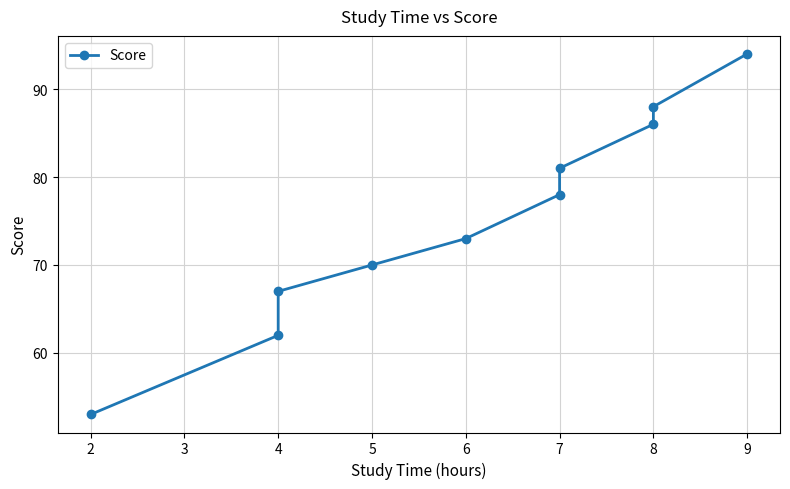

What is the value of the 10th point from the left?

94